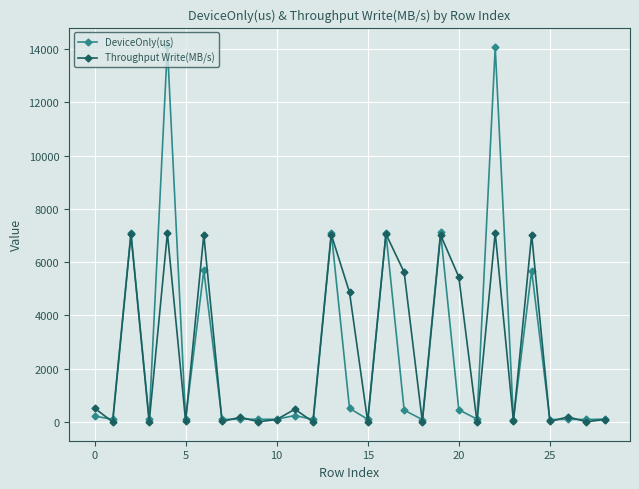

How many lines are shown in the chart?

2